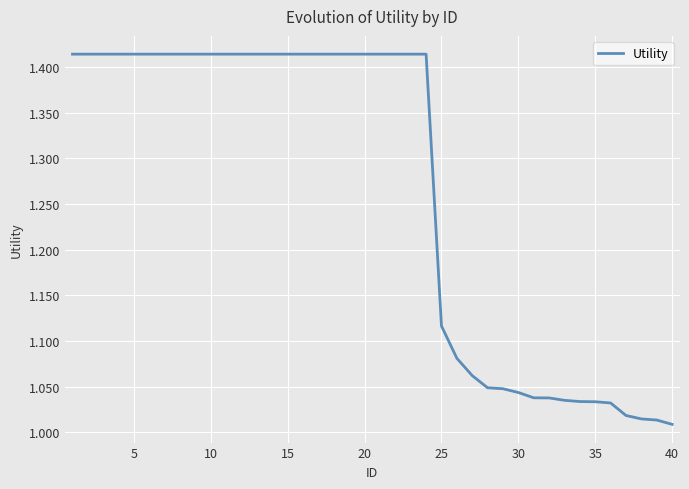

What is the difference between the maximum and minimum values?

0.4